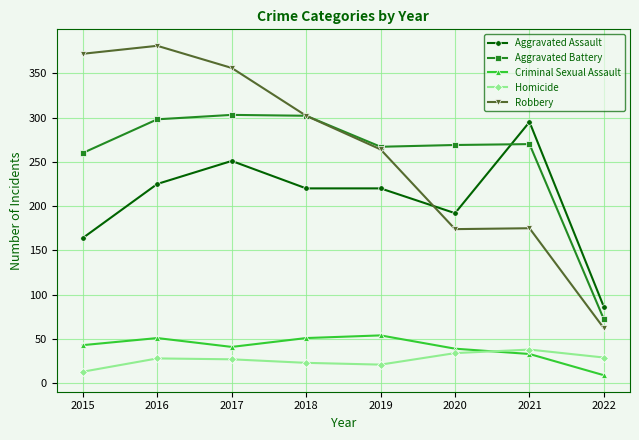

At which category does Aggravated Assault reach its first local peak?

2017